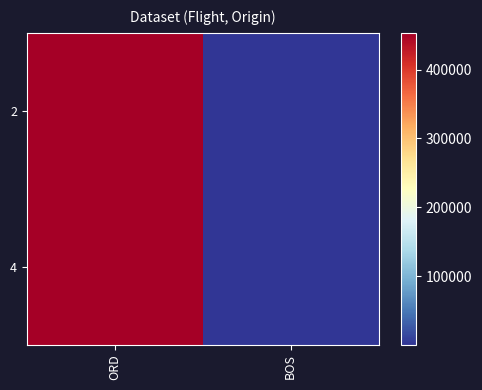

What is the maximum value shown in the chart?

453254